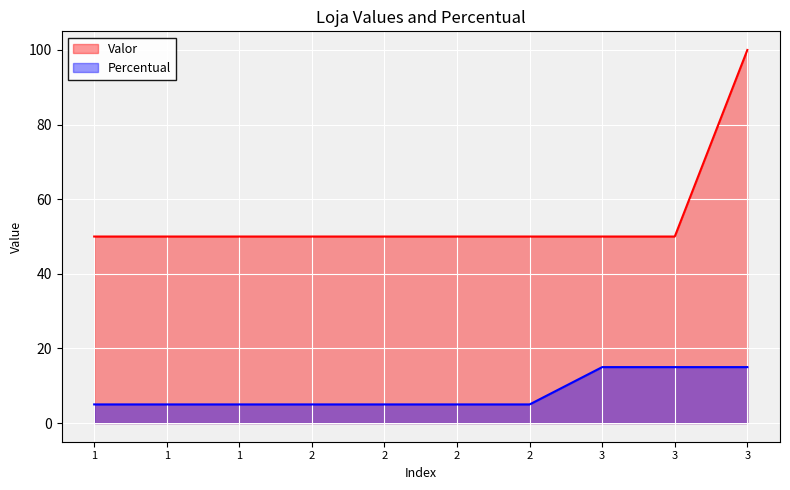

True or false: Percentual and Valor cross at least once.

False